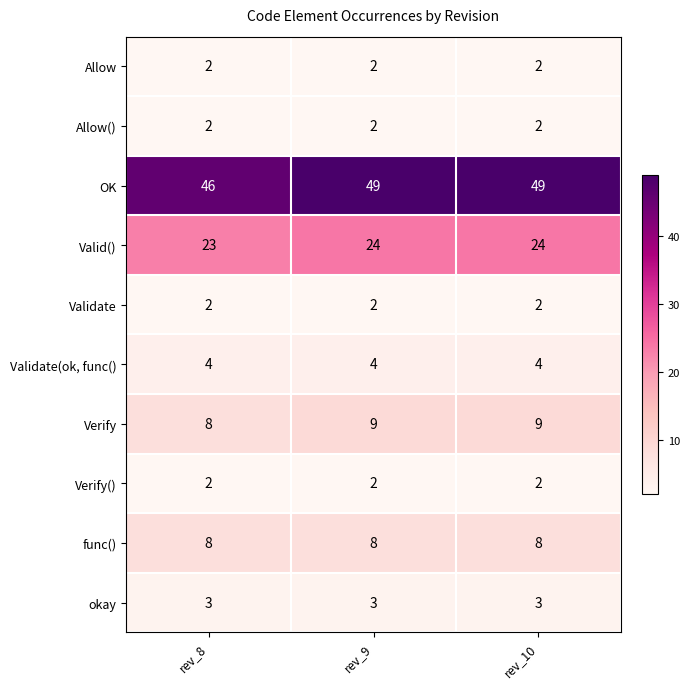

What is the spread (max minus min) of values at rev_10?

47